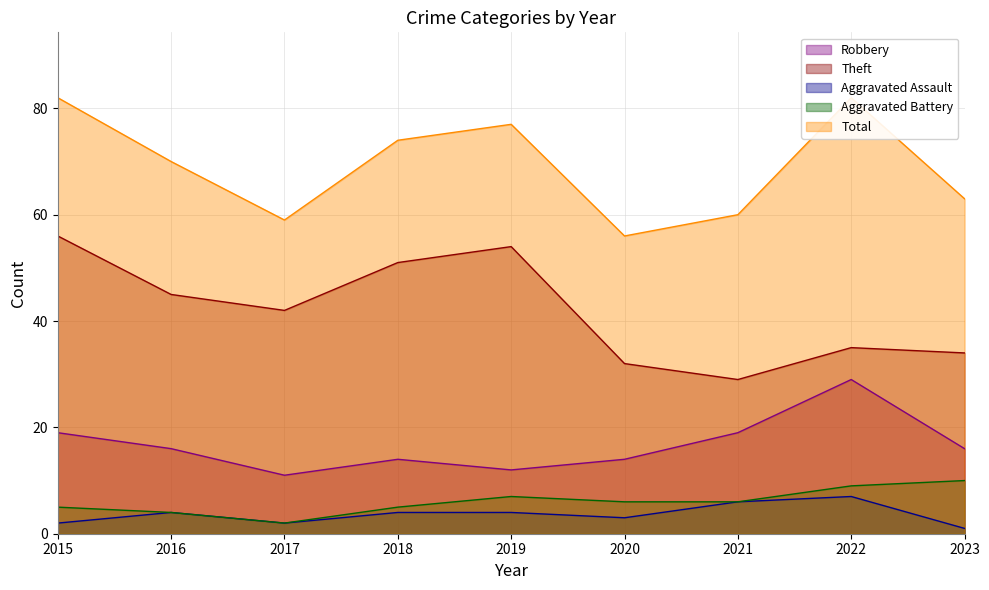

What are all the series names shown in the legend?

Robbery, Theft, Aggravated Assault, Aggravated Battery, Total